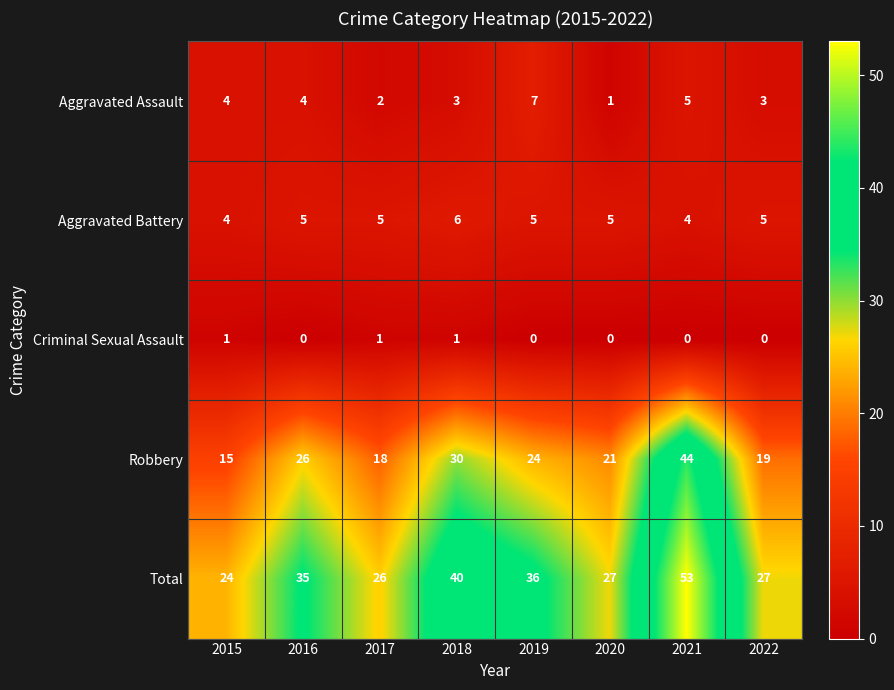

Read the Aggravated Battery value at 2020.

5